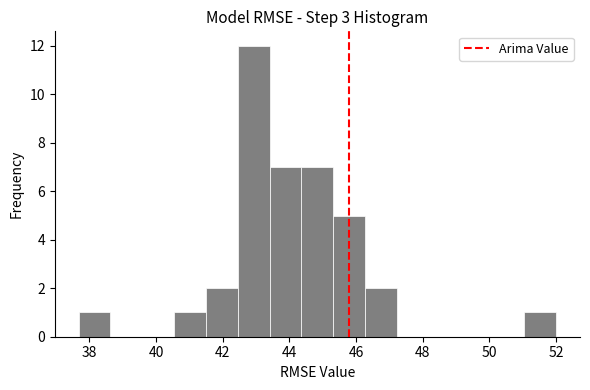

What is the height of the bar covering 43.4 to 44.4 on the x-axis? Neither the bar edges nor the heights are printed on the chart, so give them approximately, as read against the axes.

7